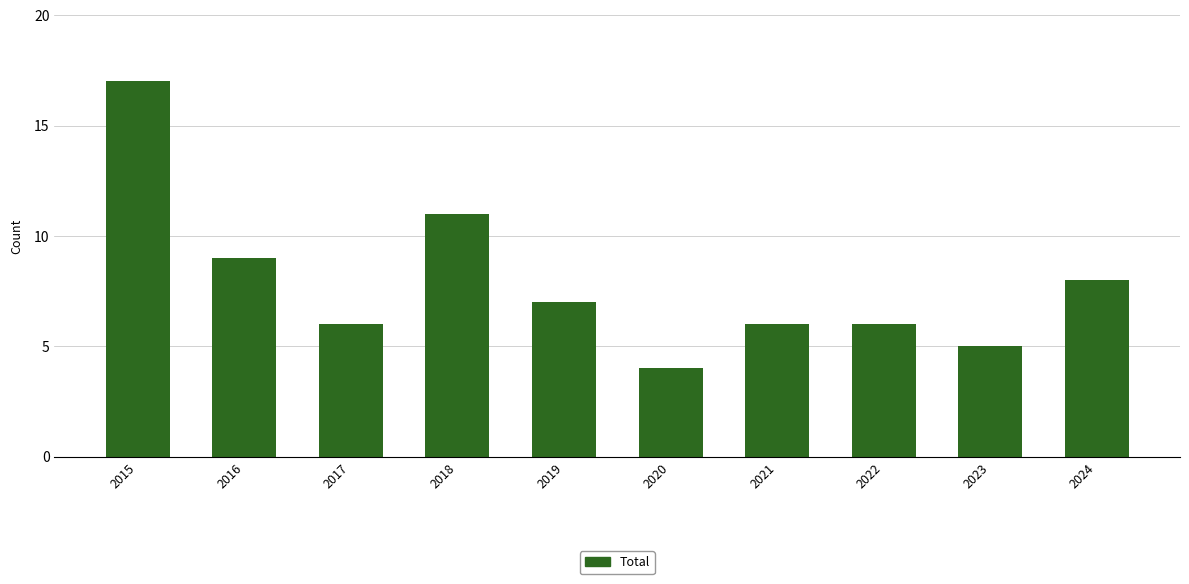

The value at 2018 is 11. True or false?

True